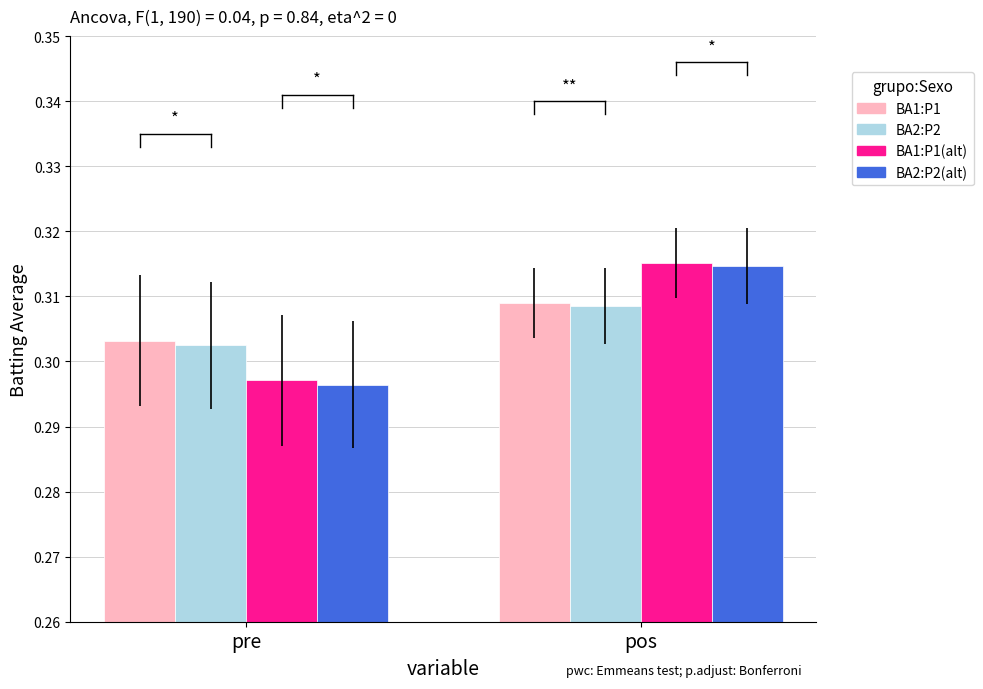

Which label corresponds to the smallest value in the chart?

pre